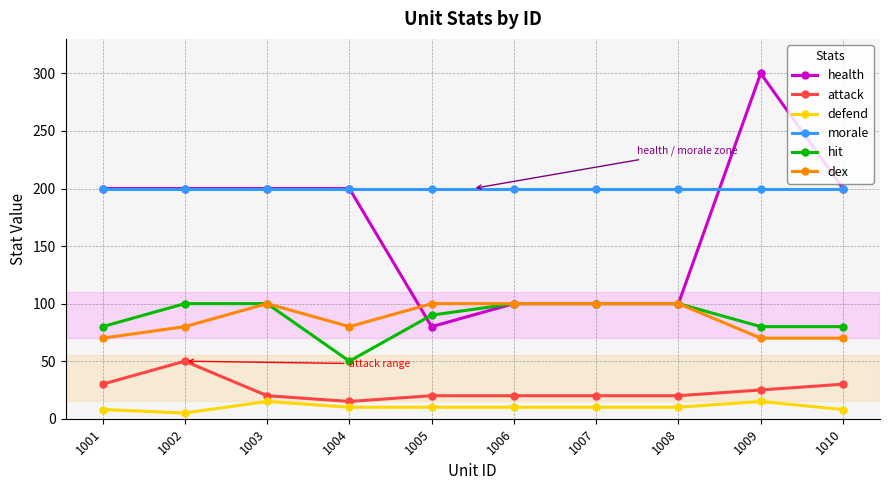

Is it true that health equals 134 at 1006?

False